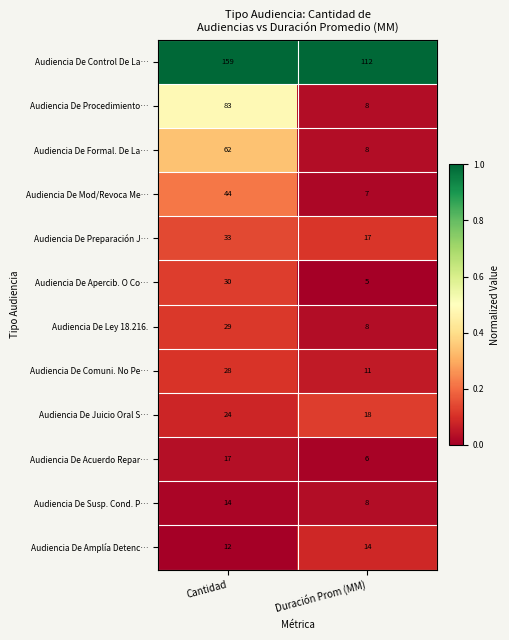

What is the total value across all series at Cantidad?

535